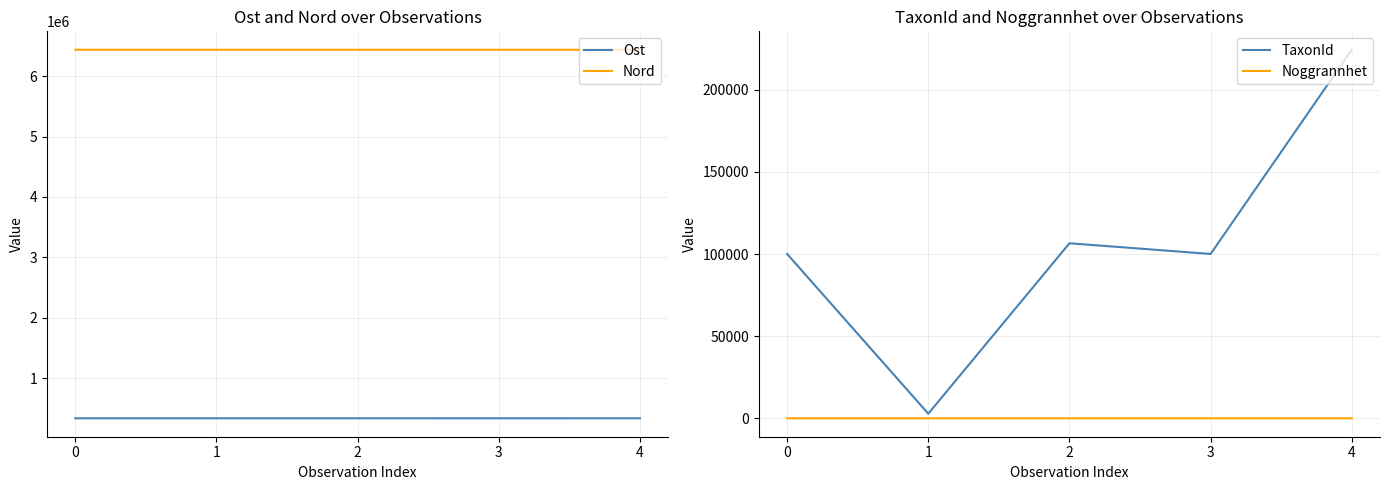

The Ost series shows 336109 at 3. True or false?

True